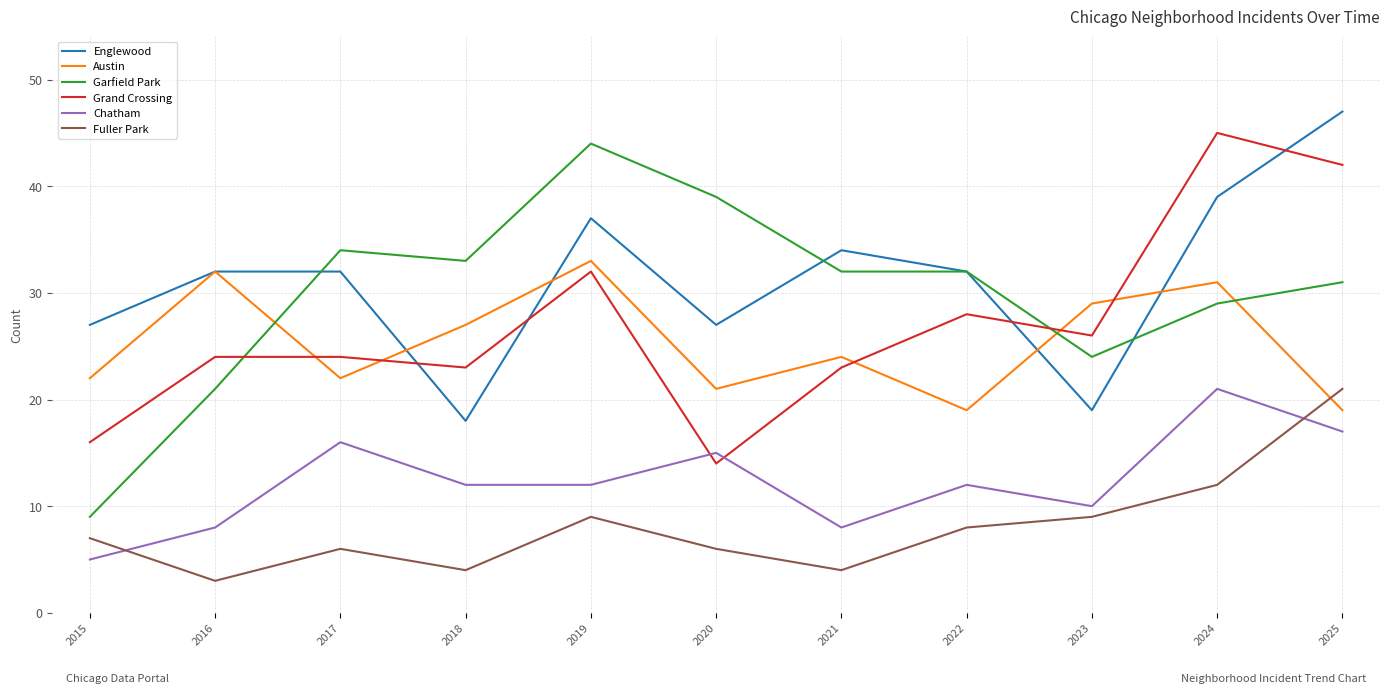

What is the minimum value for Fuller Park?

3